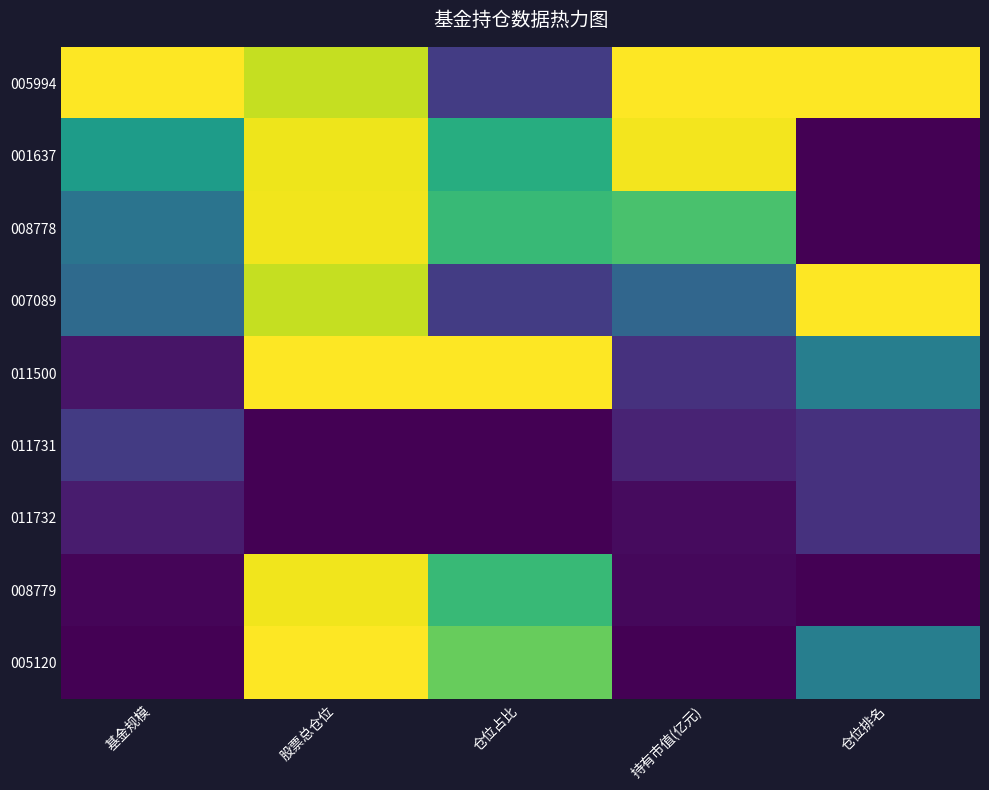

Reading right to left, list all the values displayed in this chart.

005994: 仓位排名=1.0	持有市值(亿元)=1.0	仓位占比=0.2	股票总仓位=0.9	基金规模=1.0
001637: 仓位排名=0.0	持有市值(亿元)=1.0	仓位占比=0.6	股票总仓位=1.0	基金规模=0.6
008778: 仓位排名=0.0	持有市值(亿元)=0.7	仓位占比=0.7	股票总仓位=1.0	基金规模=0.4
007089: 仓位排名=1.0	持有市值(亿元)=0.3	仓位占比=0.2	股票总仓位=0.9	基金规模=0.3
011500: 仓位排名=0.4	持有市值(亿元)=0.1	仓位占比=1.0	股票总仓位=1.0	基金规模=0.1
011731: 仓位排名=0.1	持有市值(亿元)=0.1	仓位占比=0.0	股票总仓位=0.0	基金规模=0.2
011732: 仓位排名=0.1	持有市值(亿元)=0.0	仓位占比=0.0	股票总仓位=0.0	基金规模=0.1
008779: 仓位排名=0.0	持有市值(亿元)=0.0	仓位占比=0.7	股票总仓位=1.0	基金规模=0.0
005120: 仓位排名=0.4	持有市值(亿元)=0.0	仓位占比=0.8	股票总仓位=1.0	基金规模=0.0